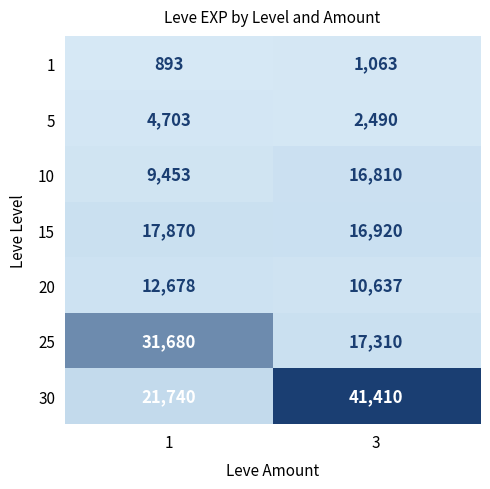

Reading left to right, extract all data points from this chart.

1: 893	1063
5: 4703	2490
10: 9453	16810
15: 17870	16920
20: 12678	10637
25: 31680	17310
30: 21740	41410